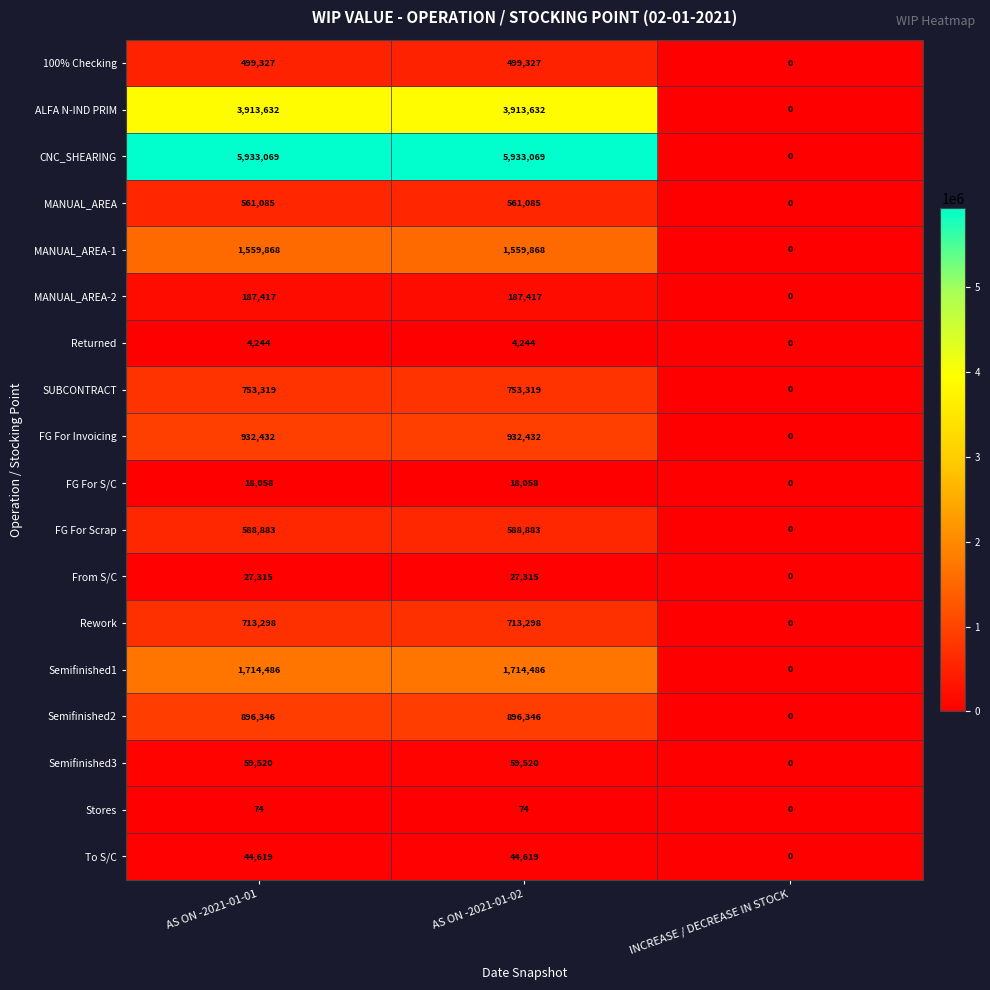

Which series has the largest total across all categories?

CNC_SHEARING